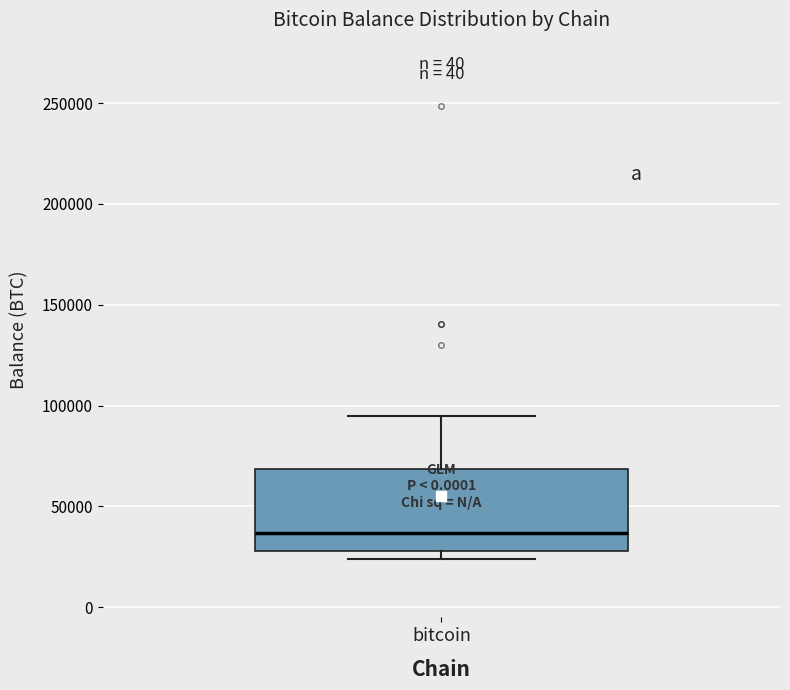

Where does the upper whisker of the box for bitcoin end on the y-axis? The values are not printed on the chart, so give them approximately, as read against the axis.

95000